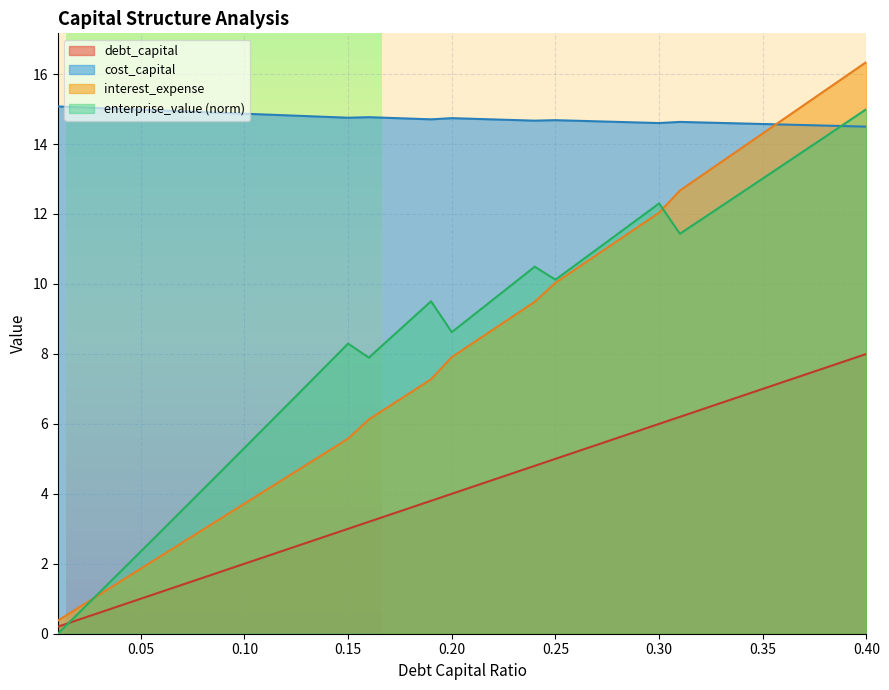

What is the value of the interest_expense point at the 38th from the left?

15.5